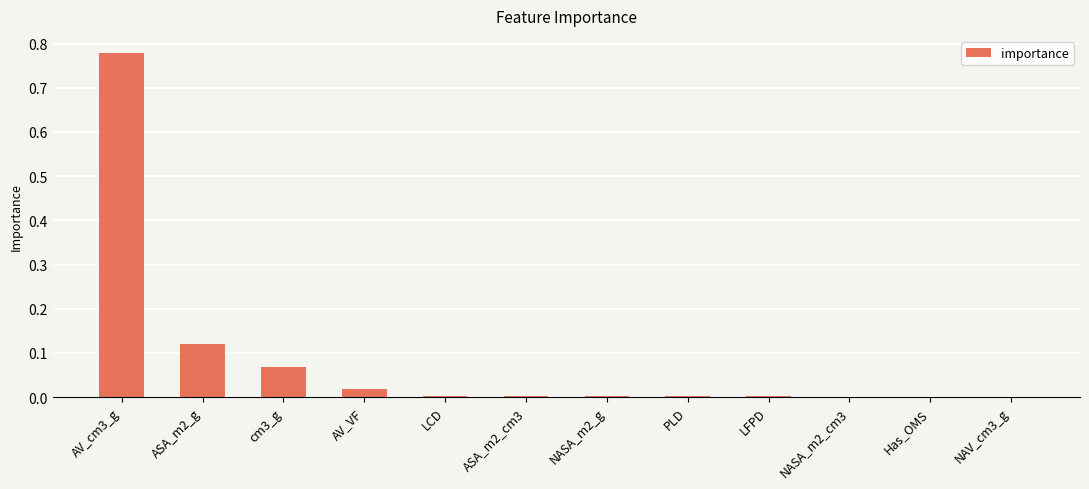

The chart shows a value of 0.0 at LCD. True or false?

True